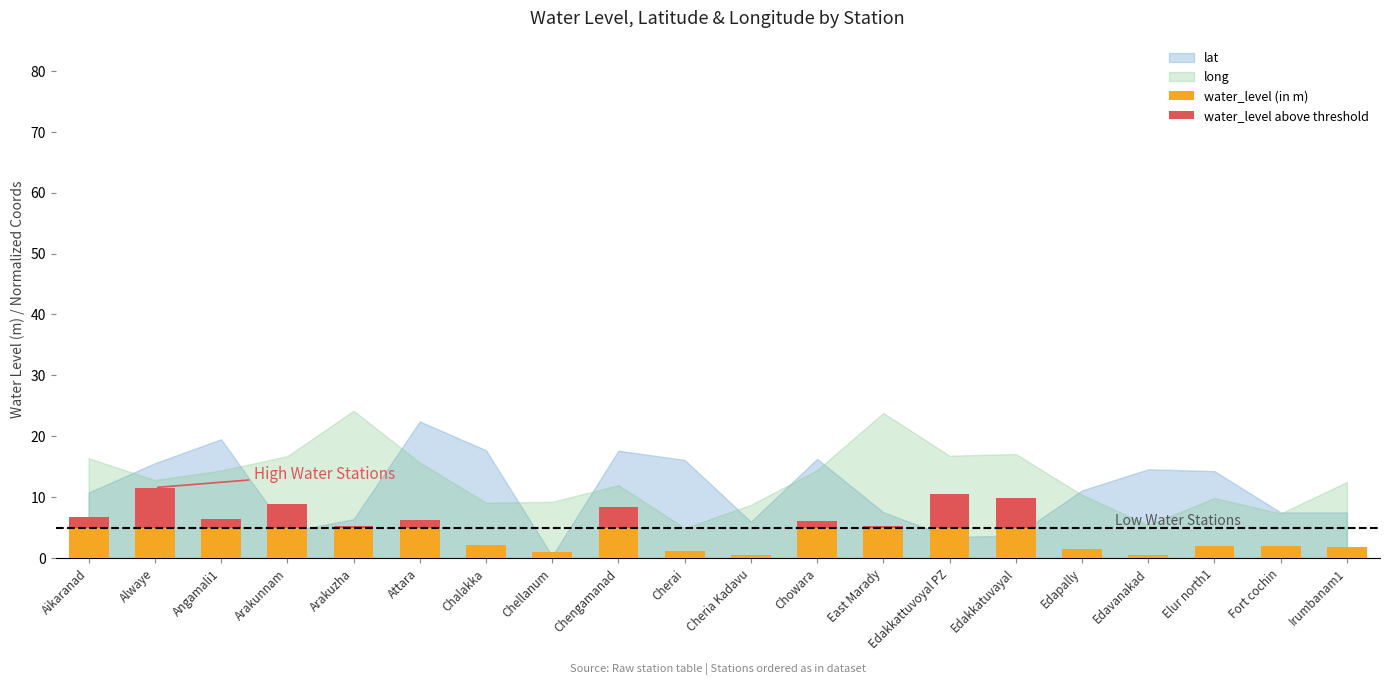

What is the maximum value for water_level (in m)?

5.0